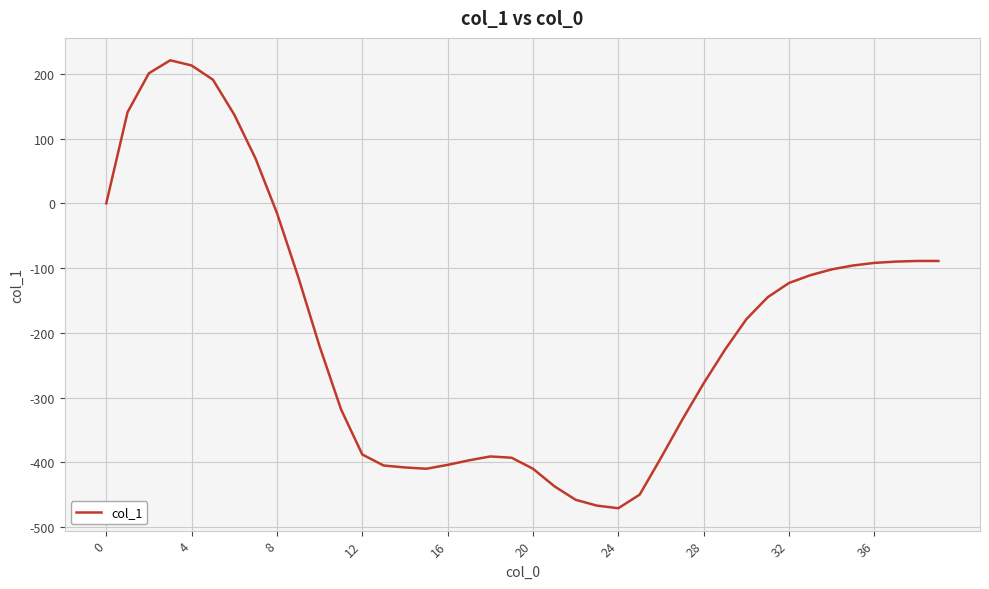

How many lines are shown in the chart?

1